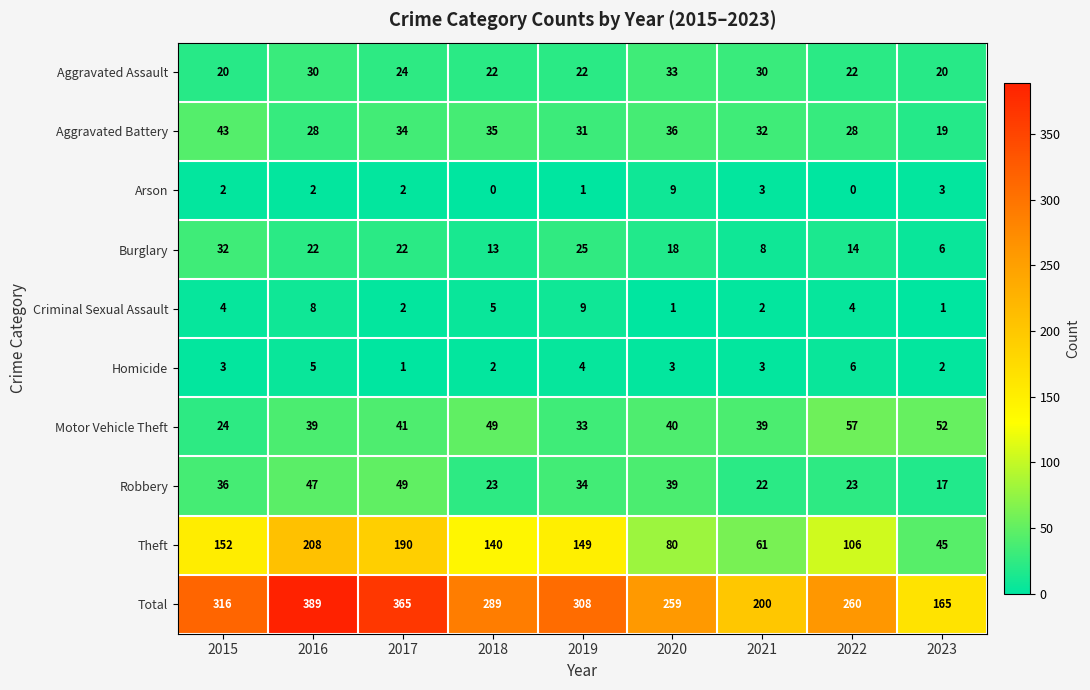

Count the number of categories in the chart.

9